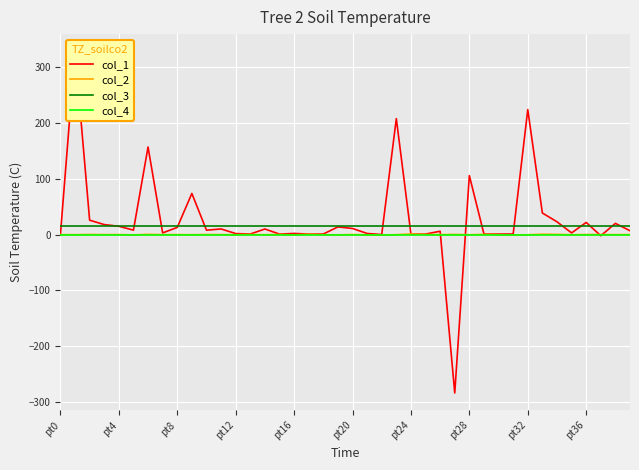

True or false: col_3 has more than 2 points higher than both neighbors.

False